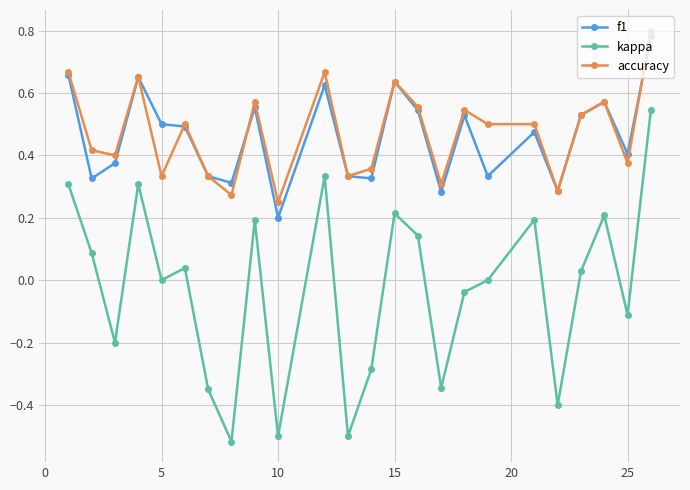

Which series has the widest spread of values?

kappa